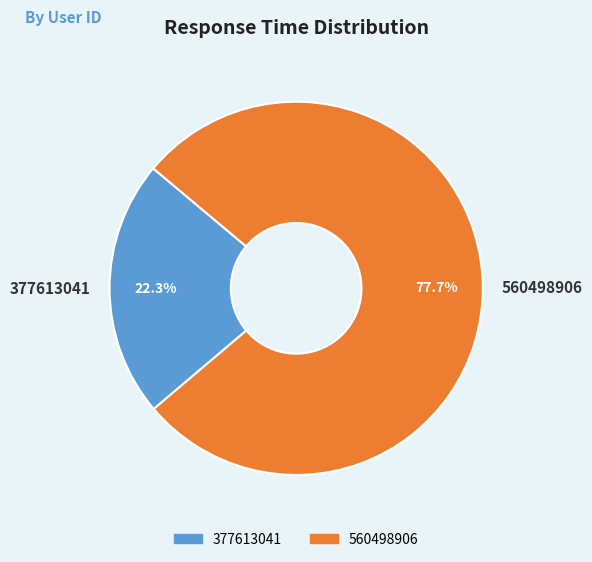

Is it true that 377613041 is 22% of the pie?

True